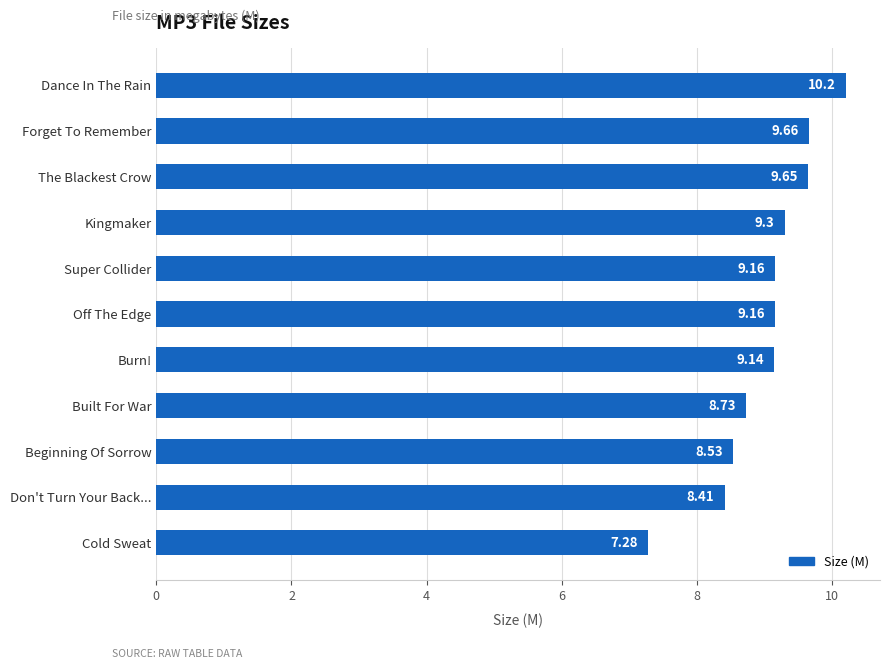

At which label is the value closest to 8?

Don't Turn Your Back...